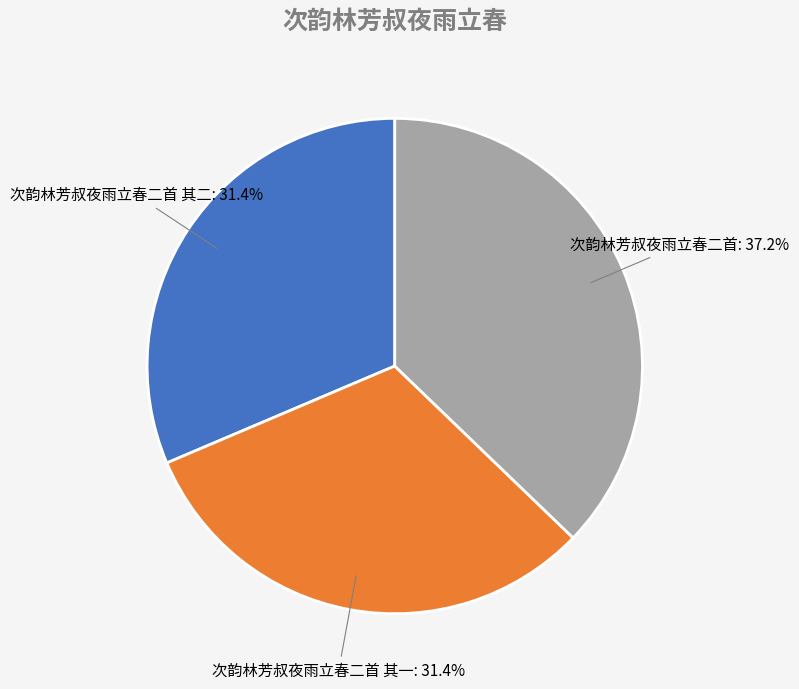

To the nearest percent, what percentage of the pie is 次韵林芳叔夜雨立春二首 其二?

31%